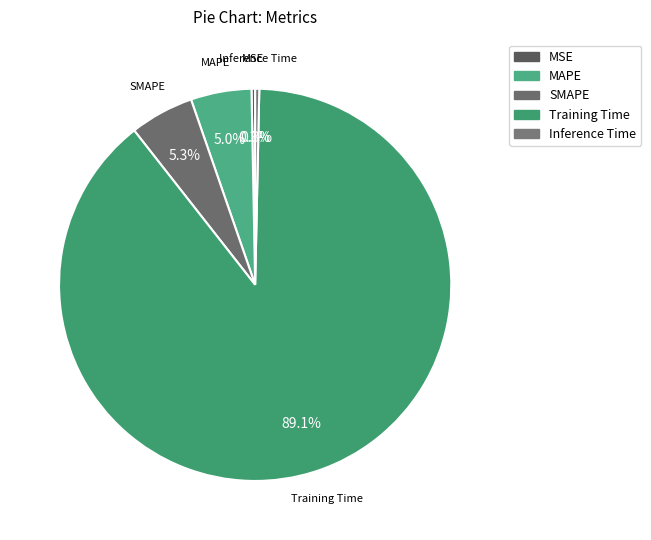

Is it true that MSE is 0% of the pie?

True